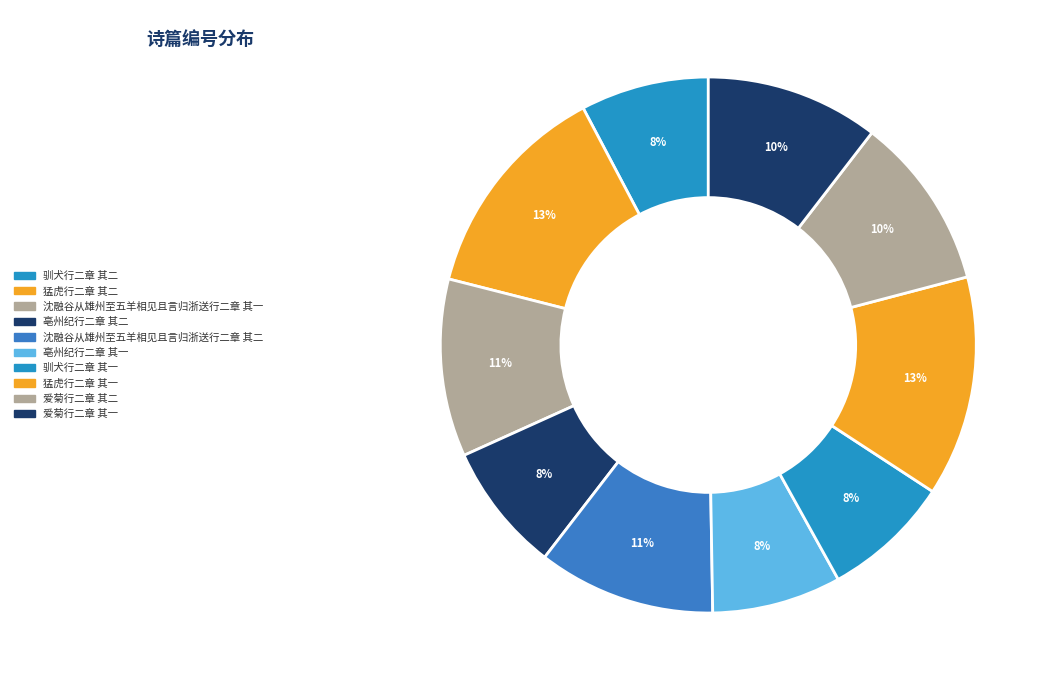

How many segments does this pie chart have?

10